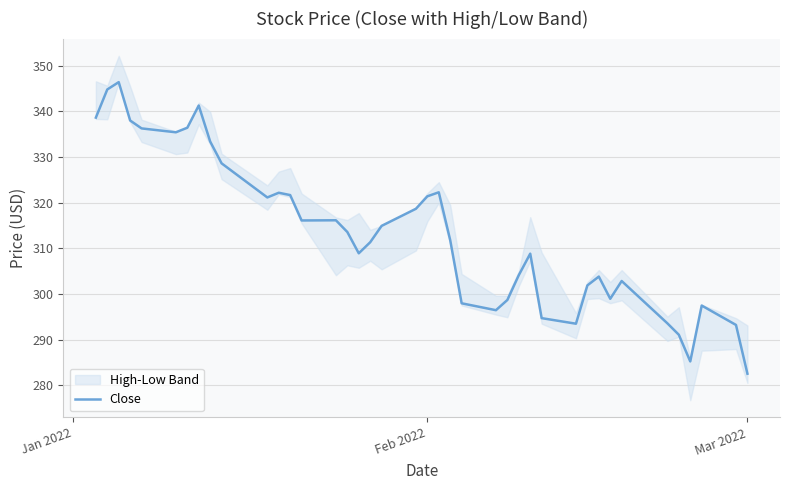

Is this an area chart (filled region under the line)?

No